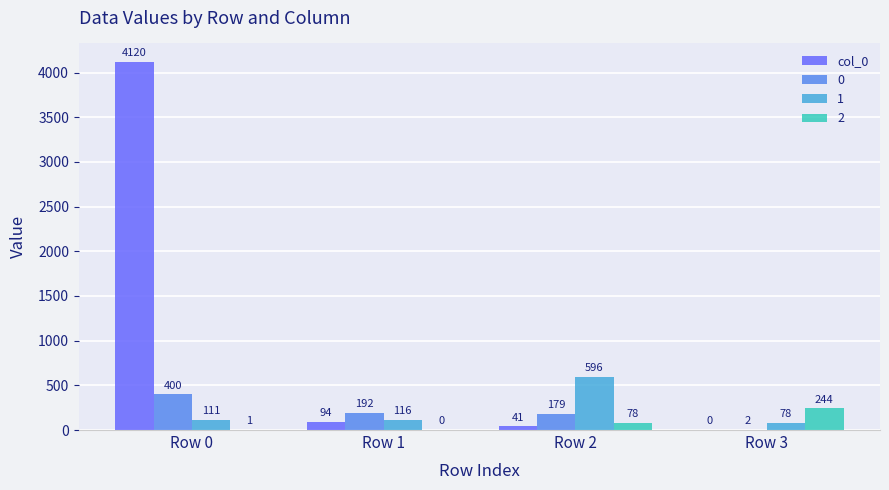

What is the sum of the 2 values at Row 2 and Row 0?

79